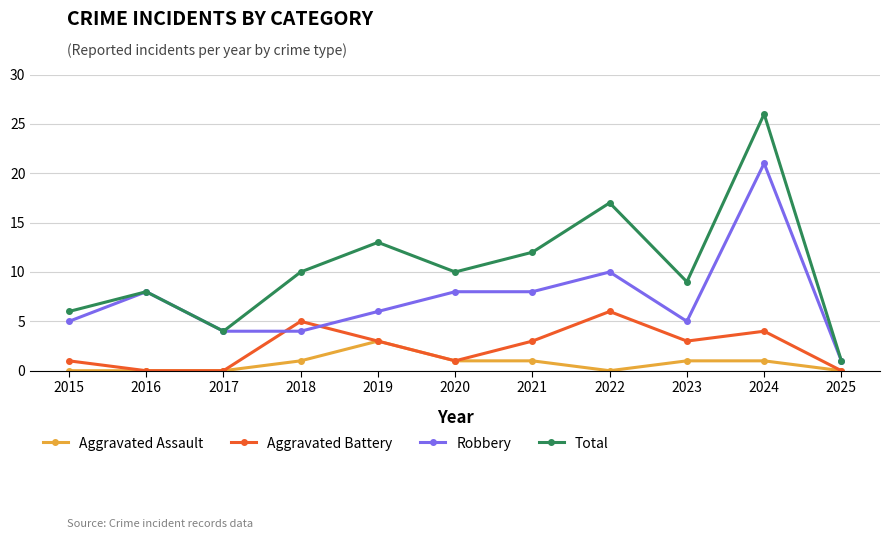

What is the difference between the maximum and minimum values in the Aggravated Assault series?

3